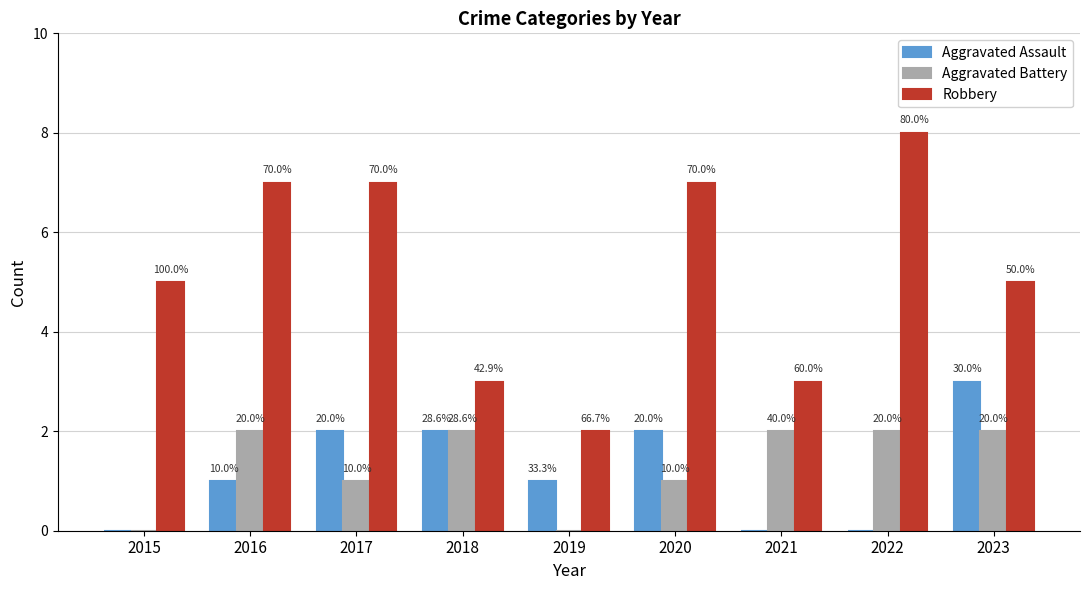

What are all the series names shown in the legend?

Aggravated Assault, Aggravated Battery, Robbery